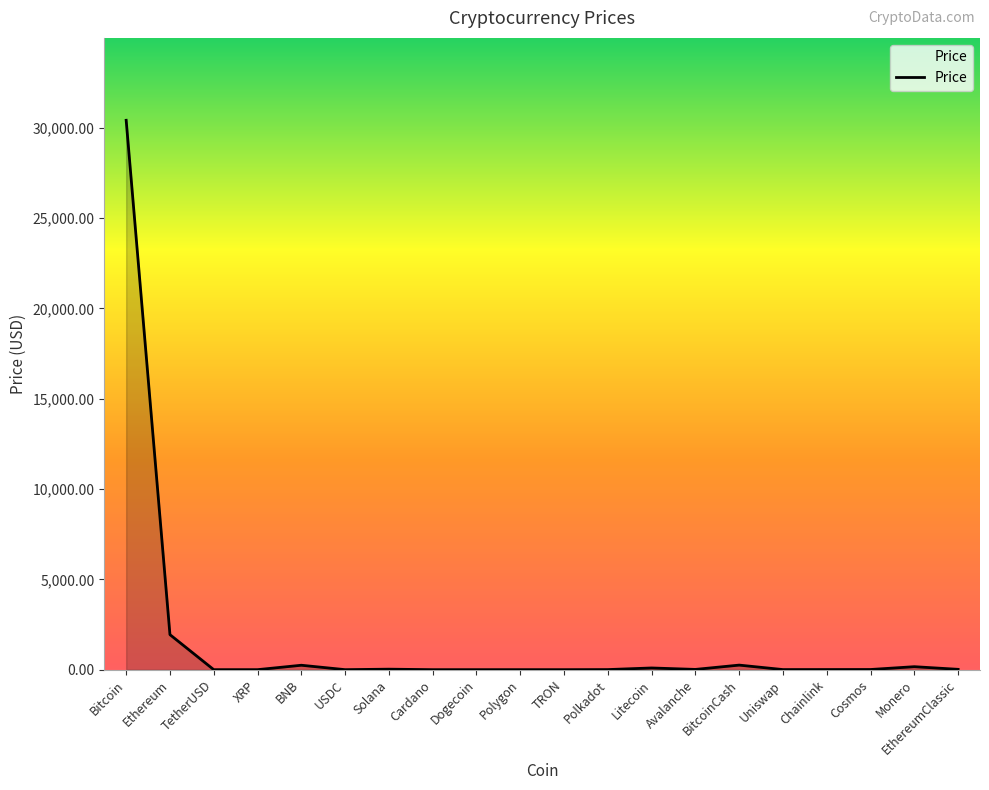

Where is the data nearest to the value 15205?

Ethereum